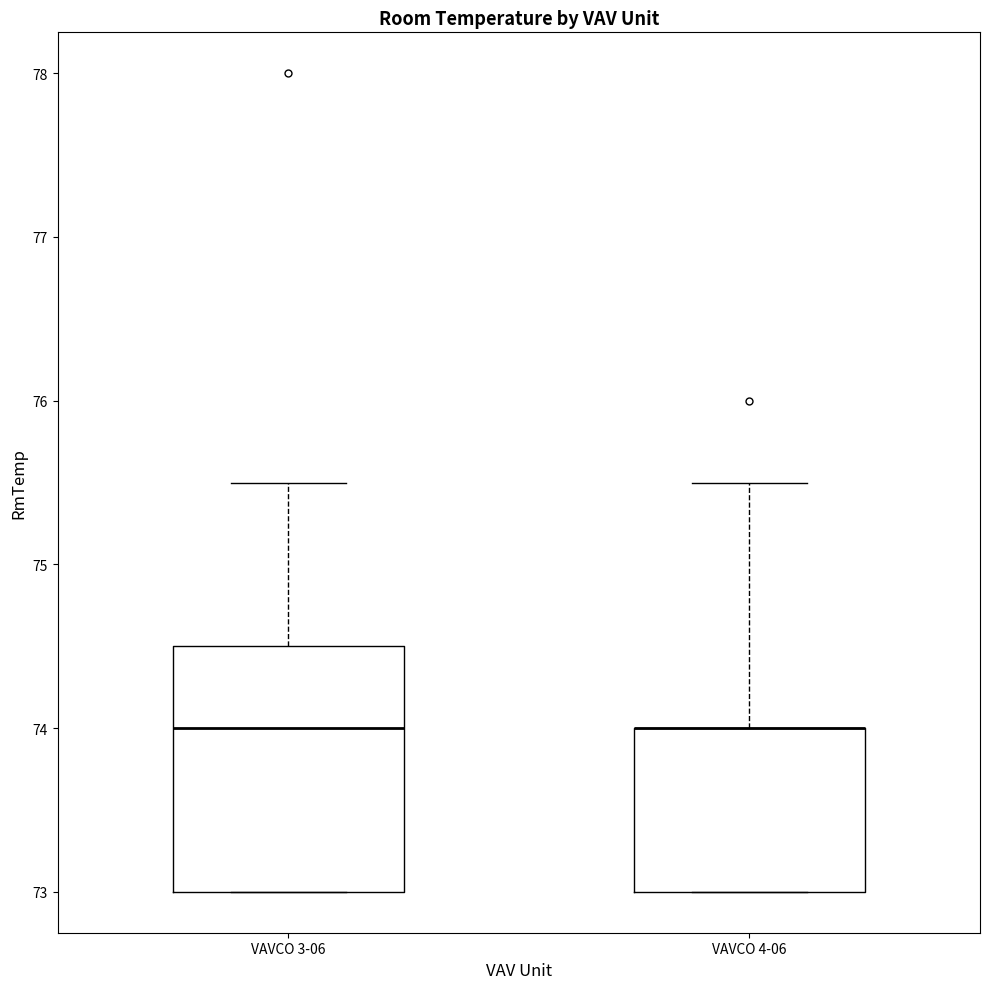

Reading left to right, transcribe this box plot: for each box, give where its median line is, the range the box spans, and where its two whiskers end, as read against the y-axis. The values are not printed on the chart, so give them approximately, as read against the axis.

VAVCO 3-06: median 74.0, box 73.0 to 74.5, whiskers 73.0 to 75.5
VAVCO 4-06: median 74.0 (drawn on the box's upper edge), box 73.0 to 74.0, whiskers 73.0 to 75.5